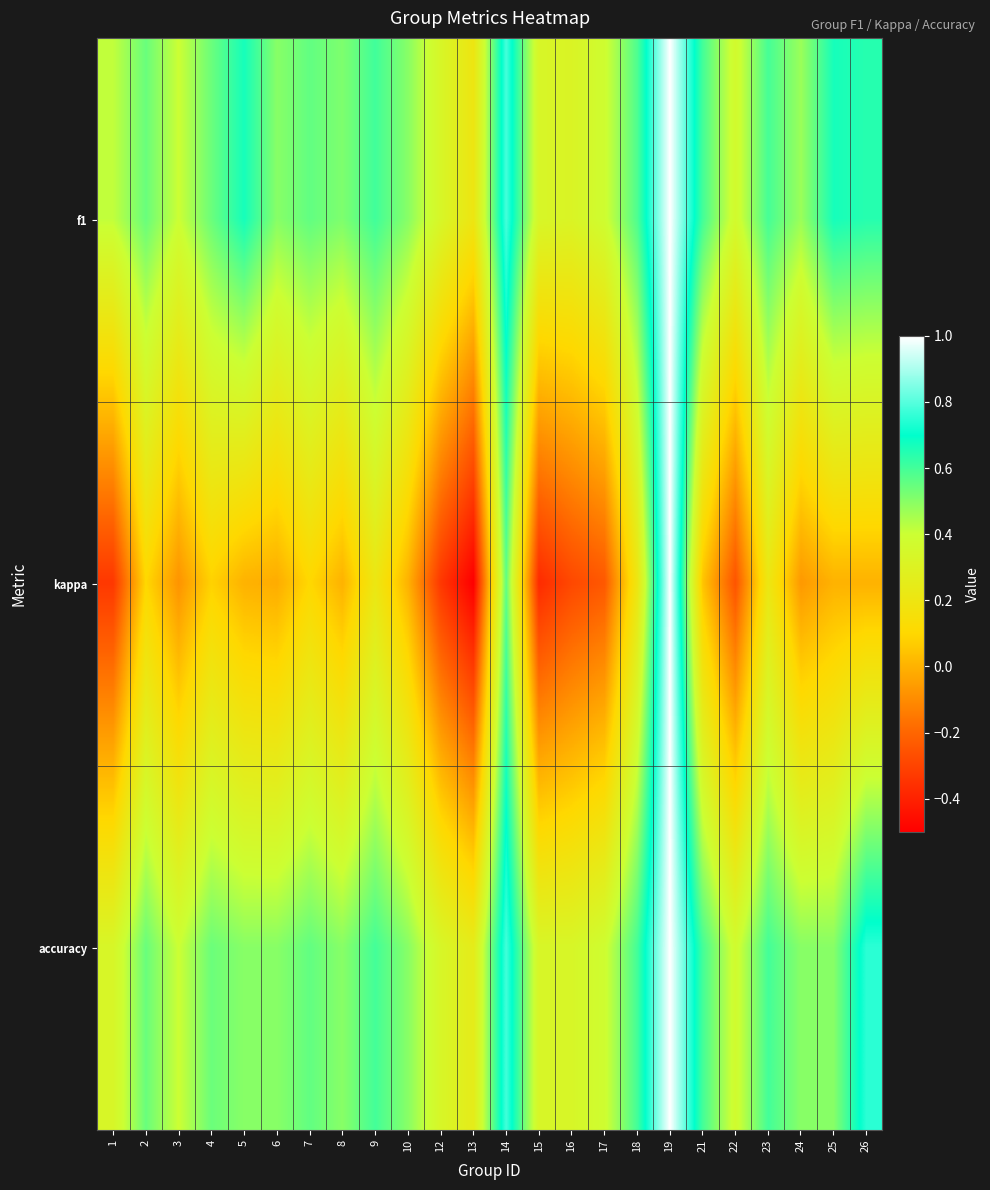

Which label corresponds to the smallest value in the chart?

13